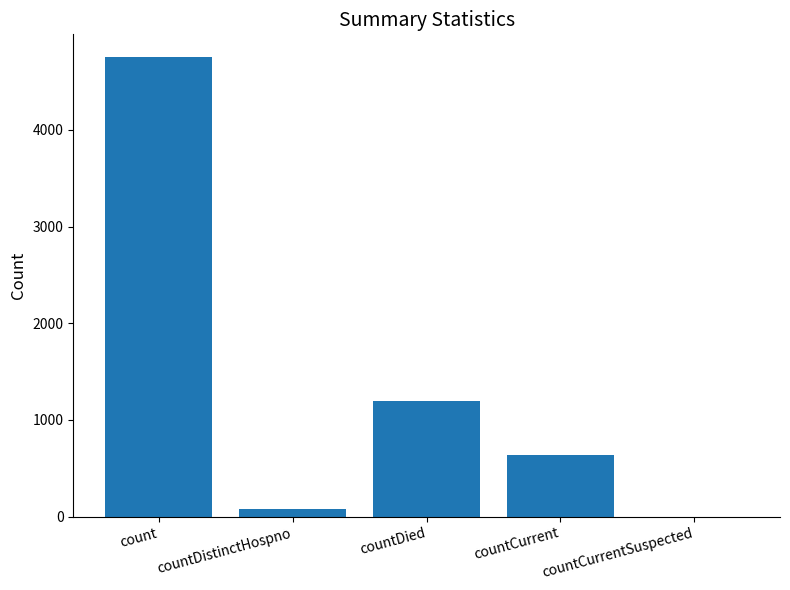

What is the change in value from countDistinctHospno to countCurrentSuspected?

-76